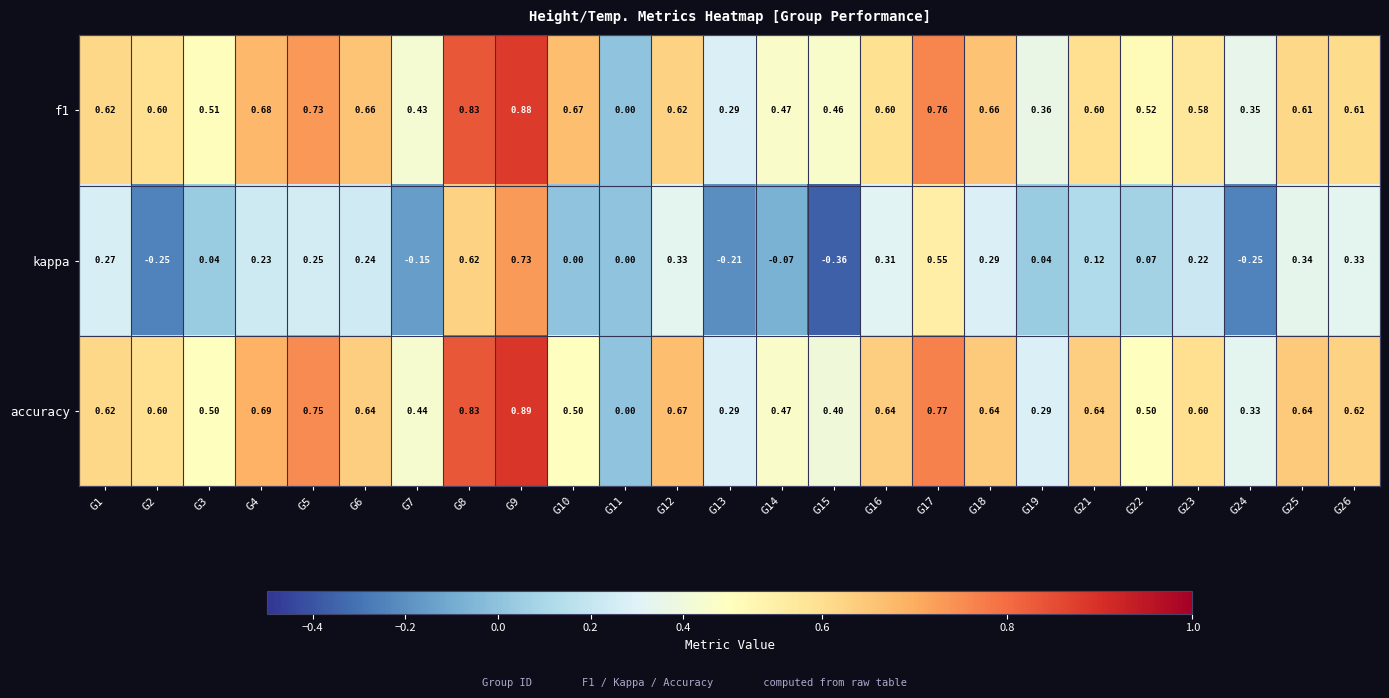

How many categories are shown in the chart?

25